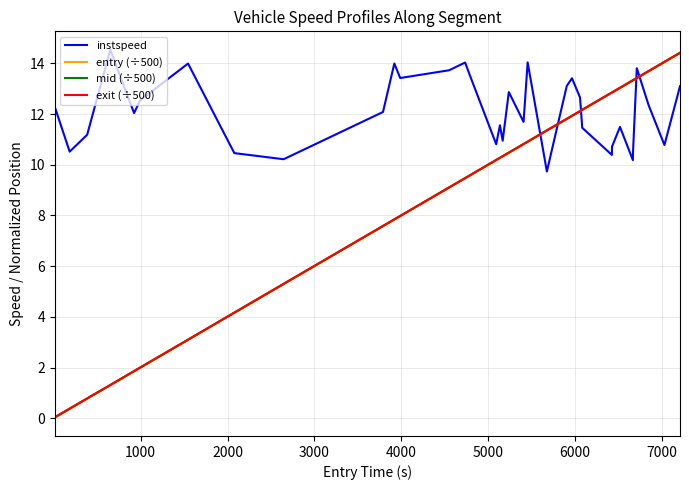

Which series has the largest total across all categories?

instspeed